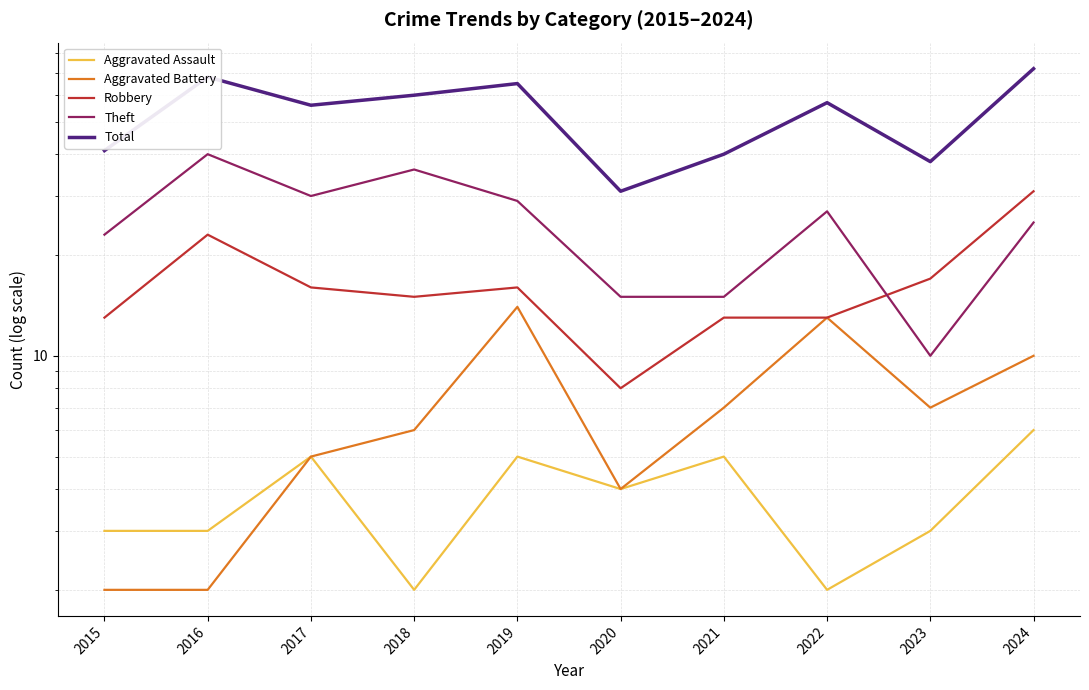

What is the difference between the second highest and minimum values in the Robbery series?

15